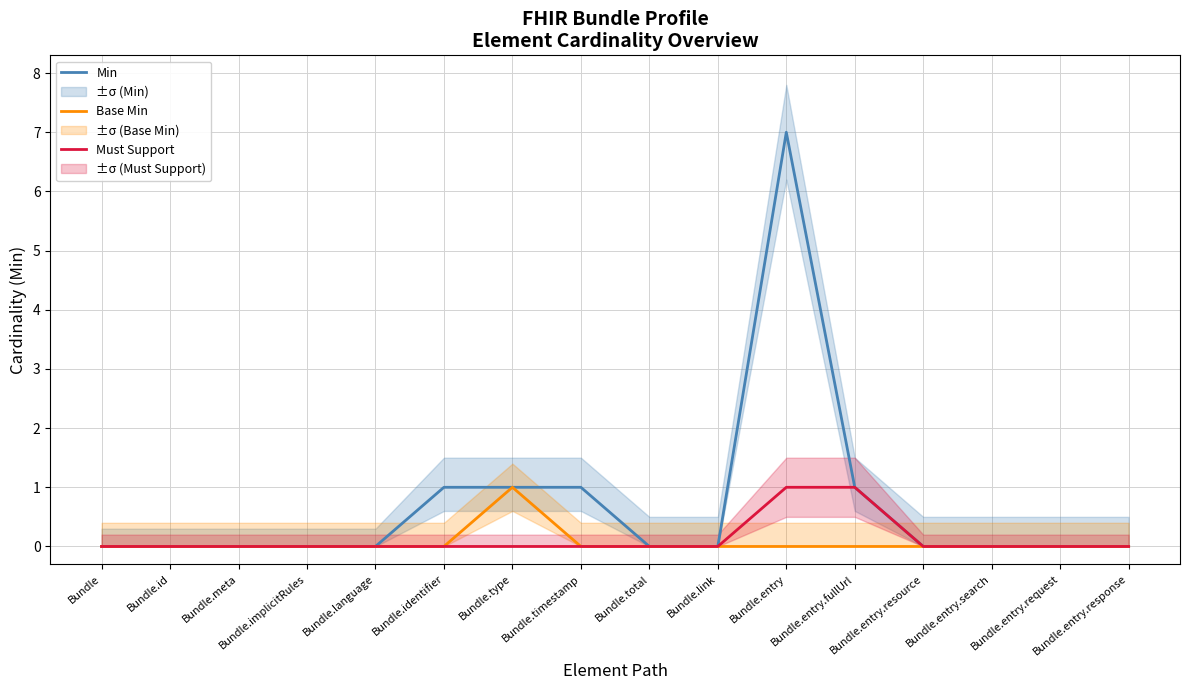

True or false: Min has a value of 1 at Bundle.timestamp.

True